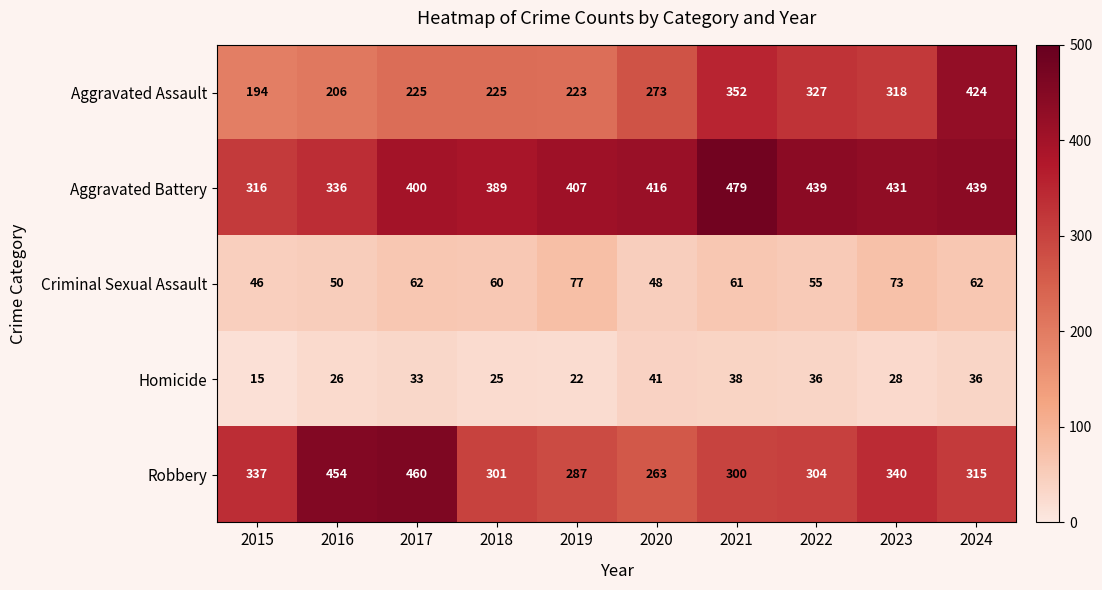

What is the difference between the Criminal Sexual Assault values at 2015 and 2016?

4